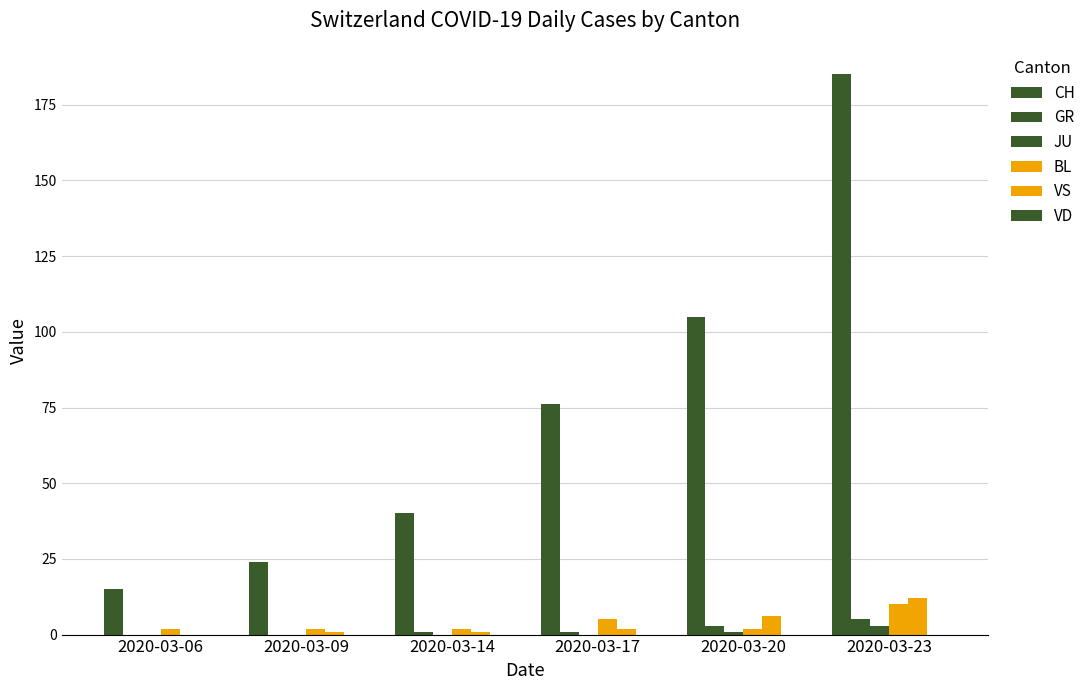

At which category does the chart reach its minimum across all series?

2020-03-06